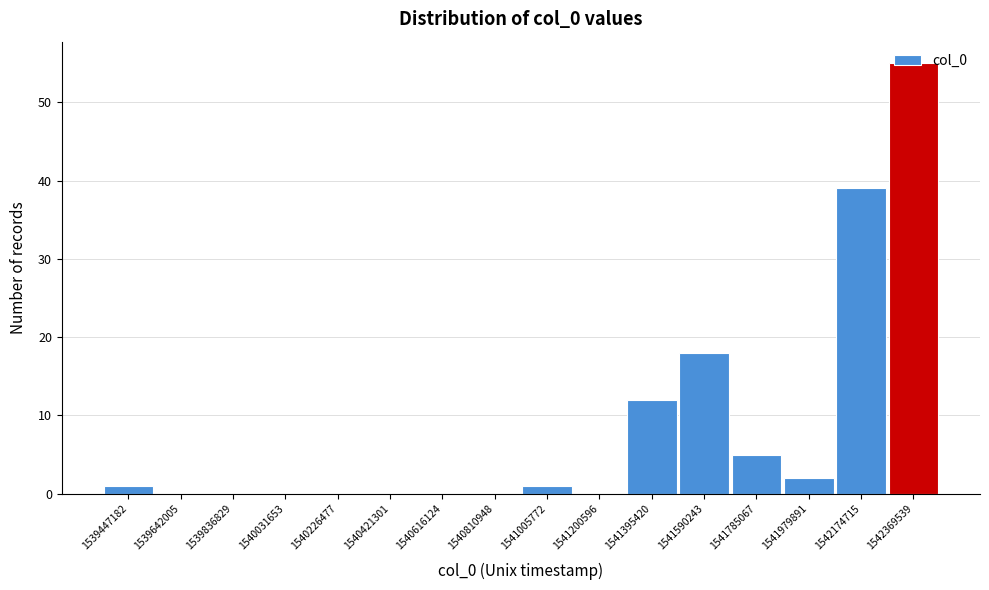

What is the ratio of the value at 1542174715 to the value at 1541590243?

2.2